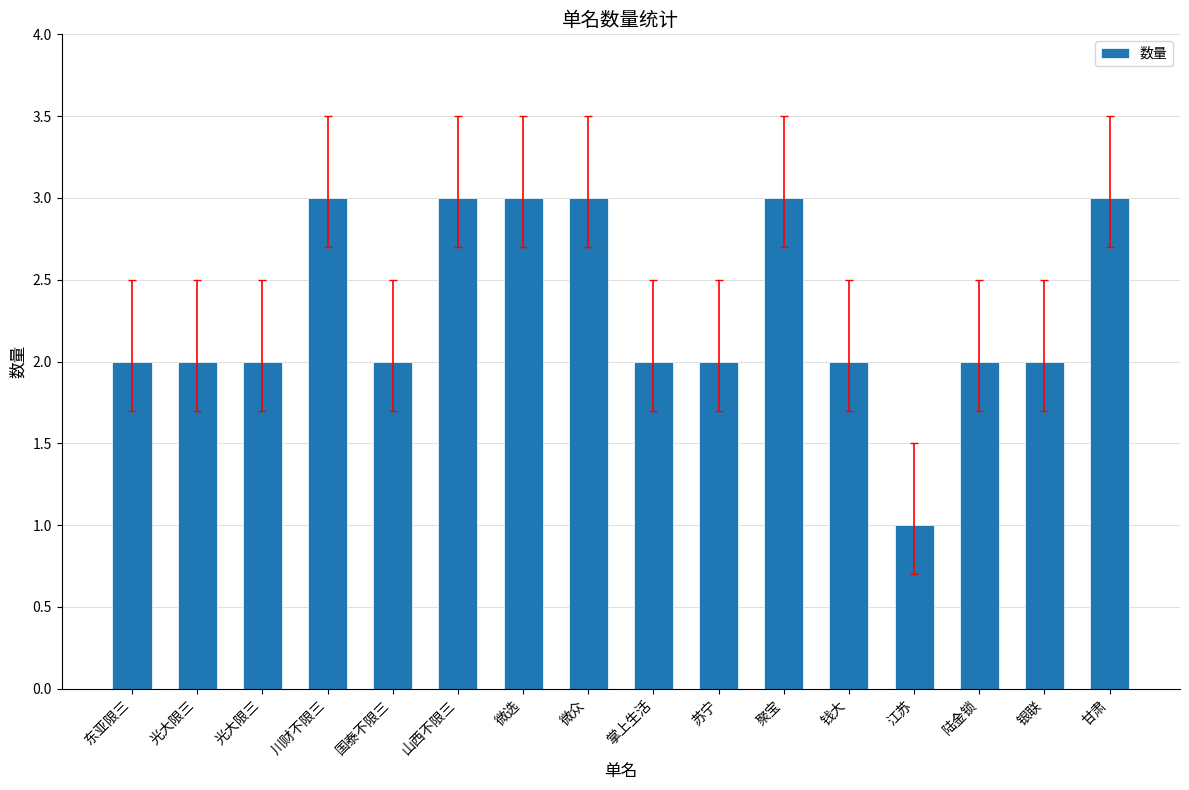

Is it true that the value at 掌上生活 is 1?

False